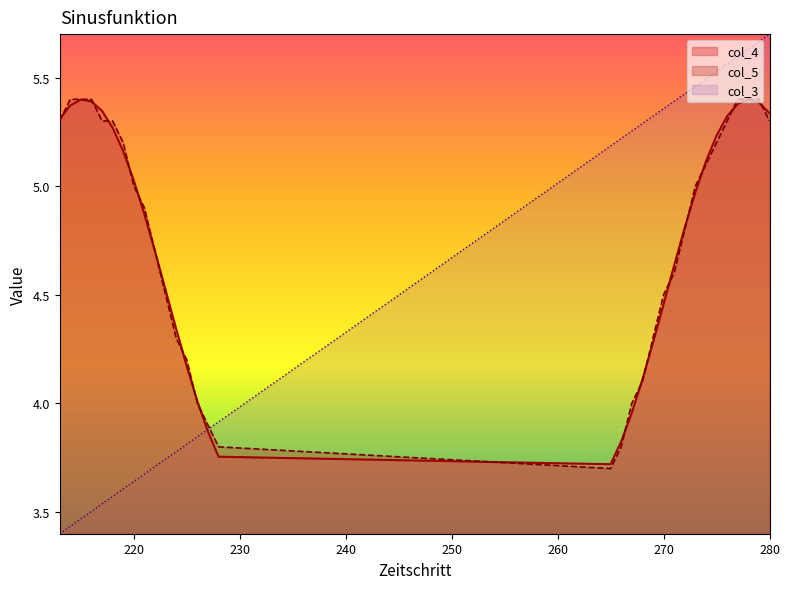

How many times do col_3 and col_4 cross each other?

1